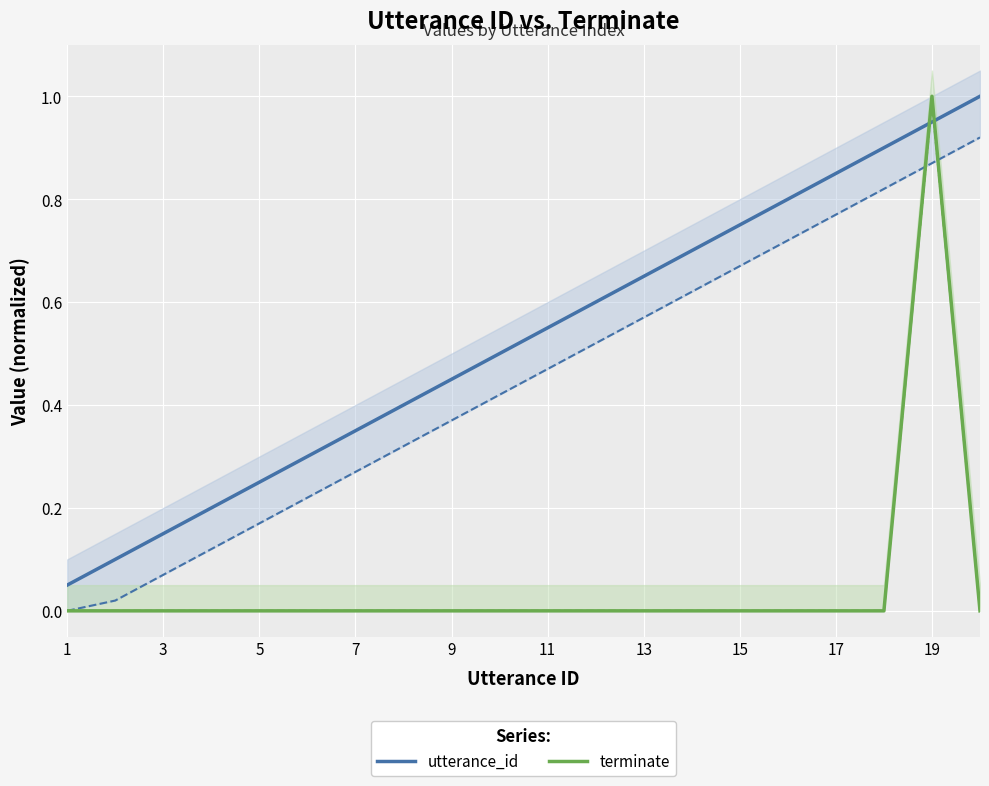

What is the difference between the maximum and minimum values in the utterance_id series?

0.9